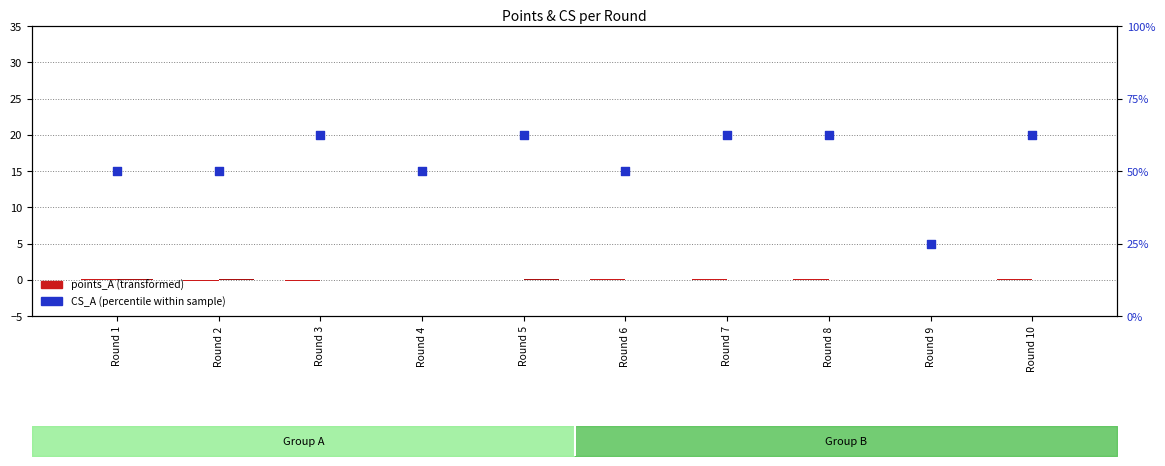

What is the total value across all series at Round 6?

50.1